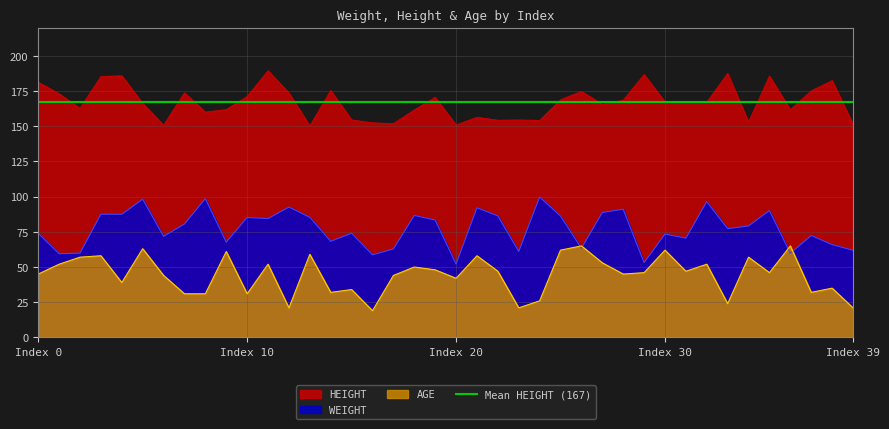

True or false: AGE and WEIGHT cross at least once.

True